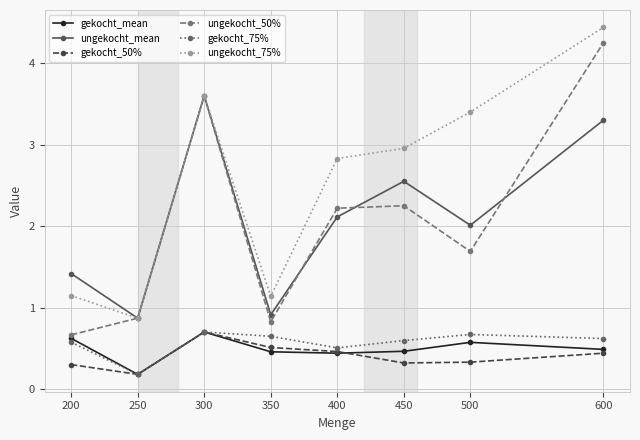

At which category does ungekocht_50% reach its first local valley?

350